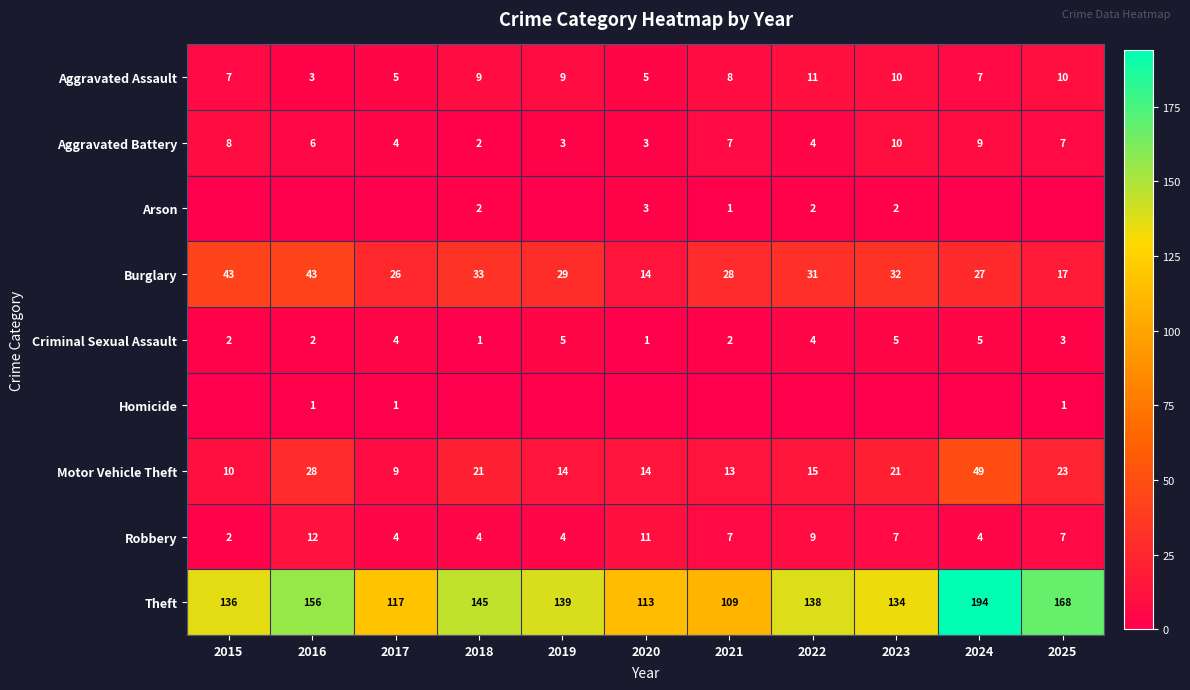

Which category has the lowest value in the Aggravated Battery series?

2018